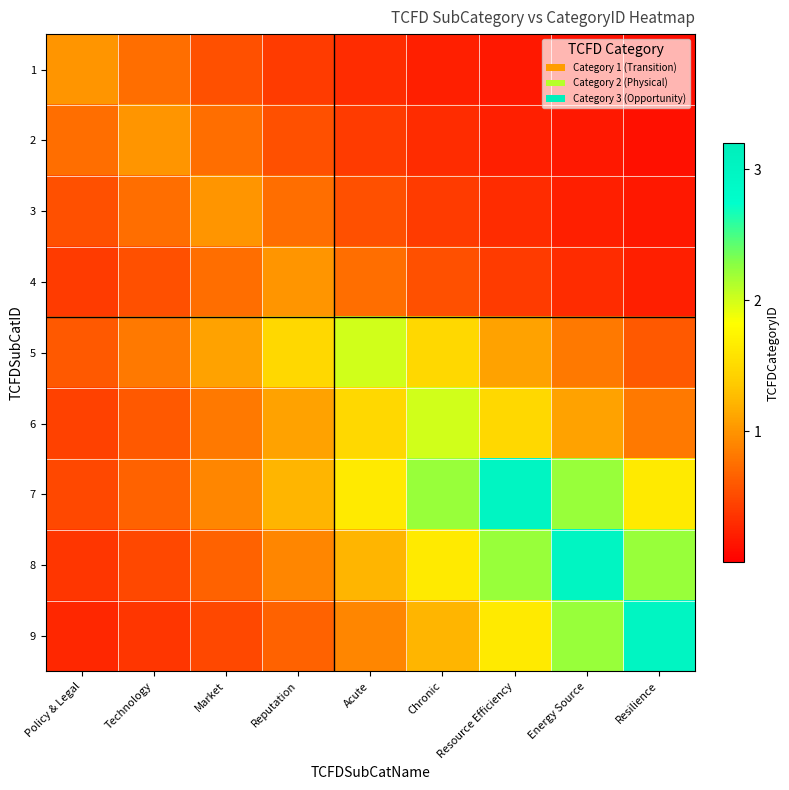

Reading right to left, transcribe all the data shown in this chart.

1: Resilience=0.1	Energy Source=0.1	Resource Efficiency=0.2	Chronic=0.2	Acute=0.3	Reputation=0.4	Market=0.5	Technology=0.7	Policy & Legal=1.0
2: Resilience=0.1	Energy Source=0.2	Resource Efficiency=0.2	Chronic=0.3	Acute=0.4	Reputation=0.5	Market=0.7	Technology=1.0	Policy & Legal=0.7
3: Resilience=0.2	Energy Source=0.2	Resource Efficiency=0.3	Chronic=0.4	Acute=0.5	Reputation=0.7	Market=1.0	Technology=0.7	Policy & Legal=0.5
4: Resilience=0.2	Energy Source=0.3	Resource Efficiency=0.4	Chronic=0.5	Acute=0.7	Reputation=1.0	Market=0.7	Technology=0.5	Policy & Legal=0.4
5: Resilience=0.6	Energy Source=0.8	Resource Efficiency=1.1	Chronic=1.5	Acute=2.0	Reputation=1.5	Market=1.1	Technology=0.8	Policy & Legal=0.6
6: Resilience=0.8	Energy Source=1.1	Resource Efficiency=1.5	Chronic=2.0	Acute=1.5	Reputation=1.1	Market=0.8	Technology=0.6	Policy & Legal=0.4
7: Resilience=1.6	Energy Source=2.2	Resource Efficiency=3.0	Chronic=2.2	Acute=1.6	Reputation=1.2	Market=0.9	Technology=0.7	Policy & Legal=0.5
8: Resilience=2.2	Energy Source=3.0	Resource Efficiency=2.2	Chronic=1.6	Acute=1.2	Reputation=0.9	Market=0.7	Technology=0.5	Policy & Legal=0.4
9: Resilience=3.0	Energy Source=2.2	Resource Efficiency=1.6	Chronic=1.2	Acute=0.9	Reputation=0.7	Market=0.5	Technology=0.4	Policy & Legal=0.3